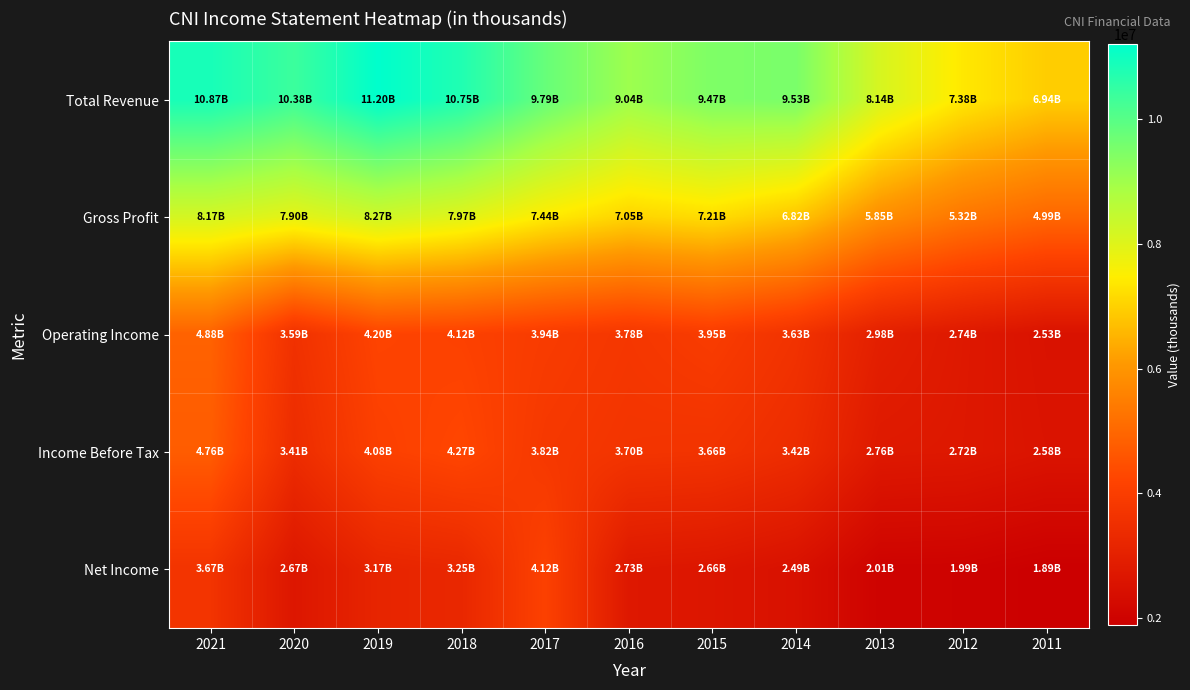

Which series changed the most between 2019 and 2017?

Total Revenue